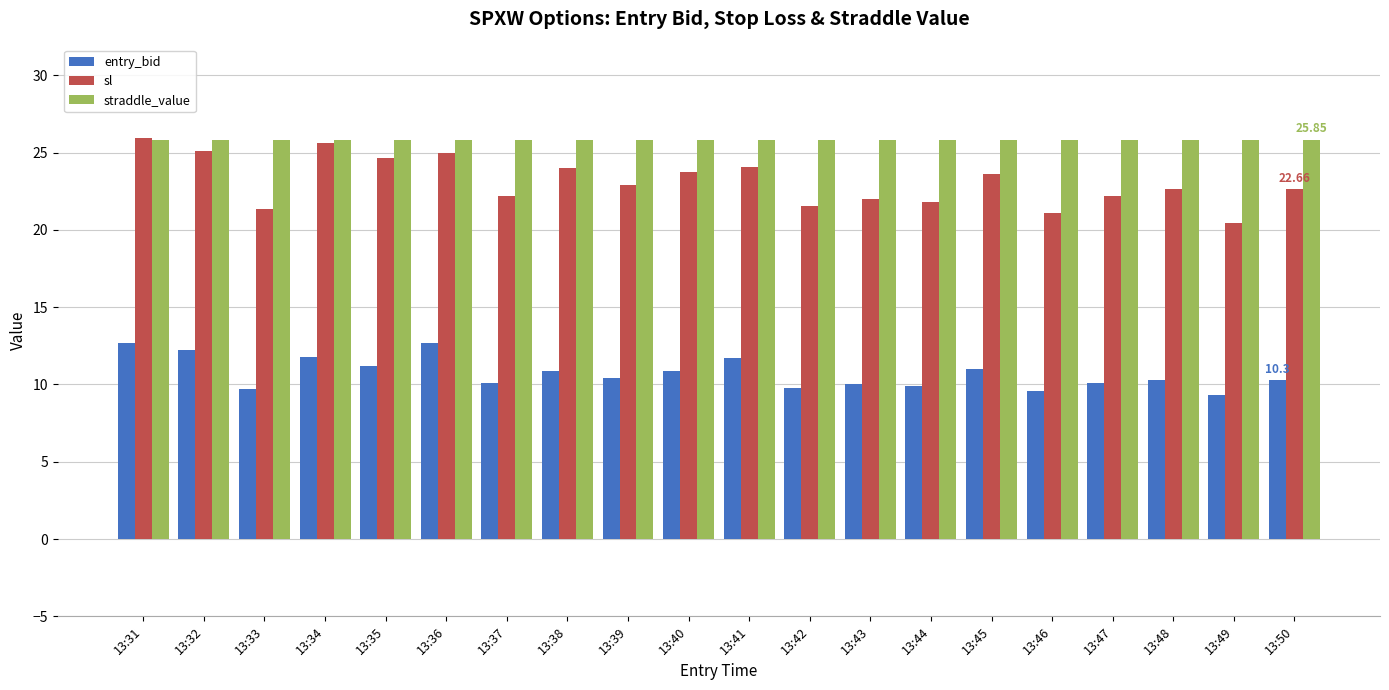

Which series has the largest total across all categories?

straddle_value